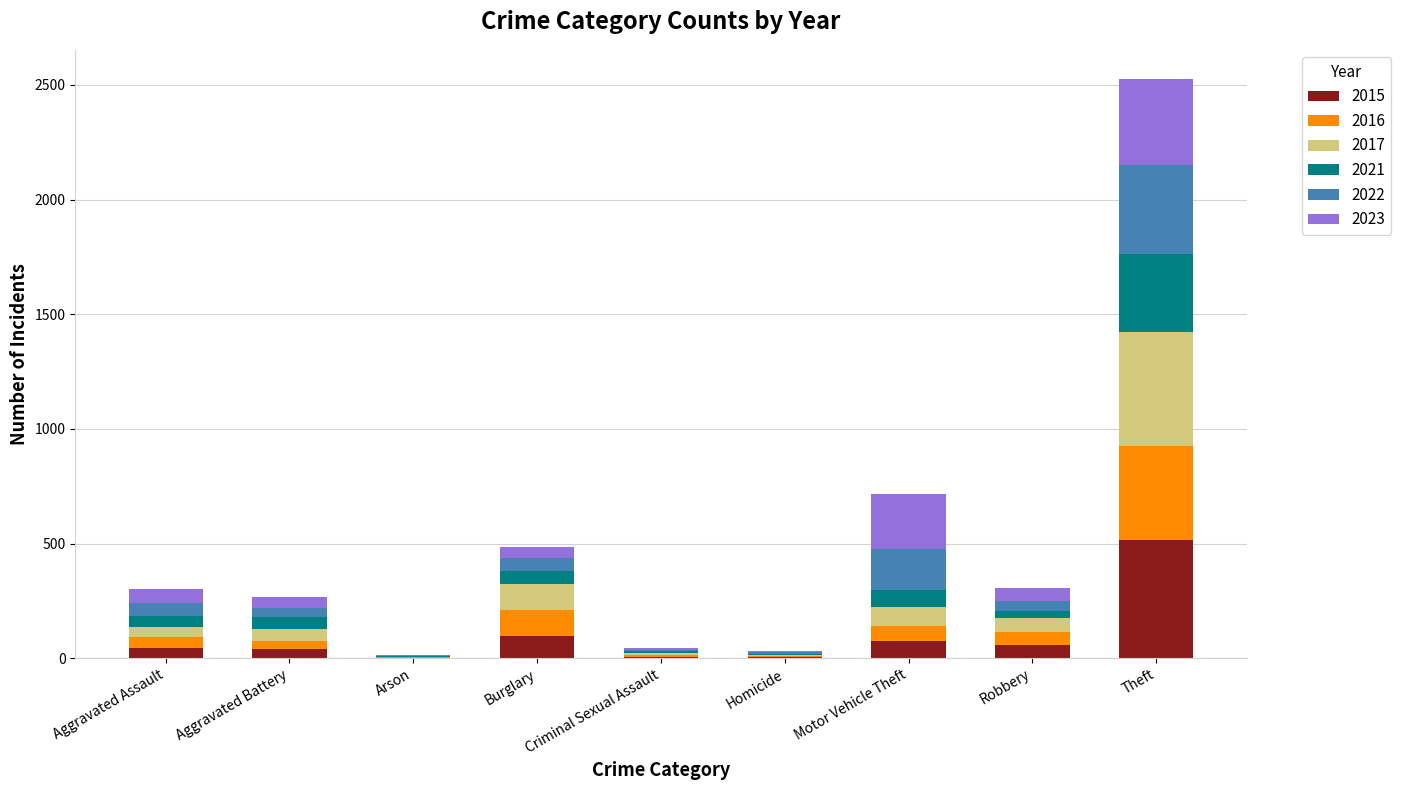

At which label does 2015 reach its peak?

Theft